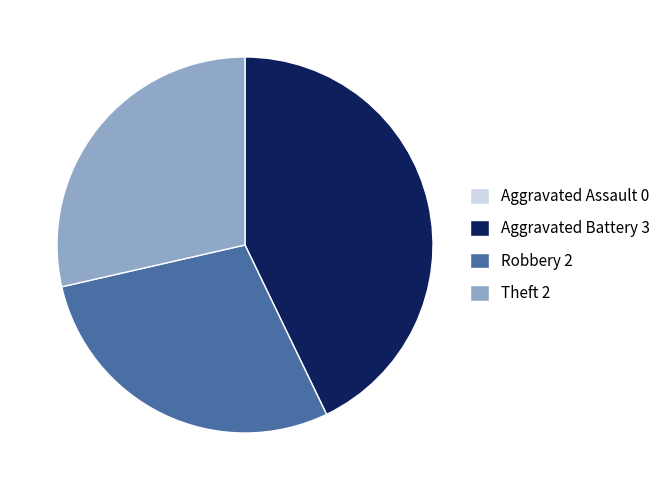

Is it true that Aggravated Battery 3 is 43% of the pie?

True